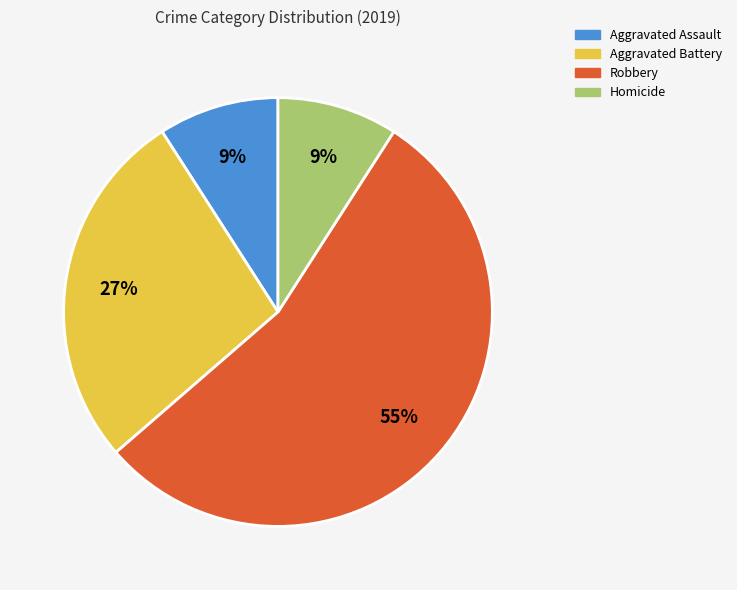

Which category has the biggest portion of the pie?

Robbery